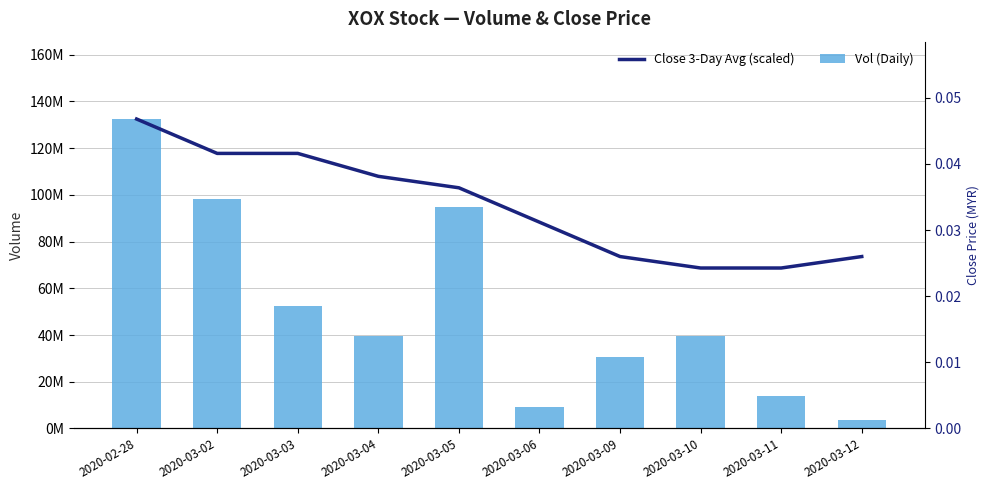

What is the minimum value for Vol (Daily)?

3506700.0